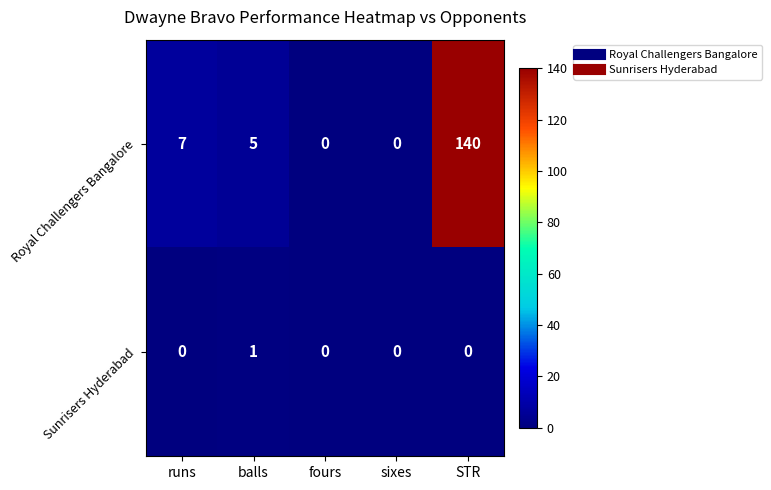

What is the average value of the Royal Challengers Bangalore series?

30